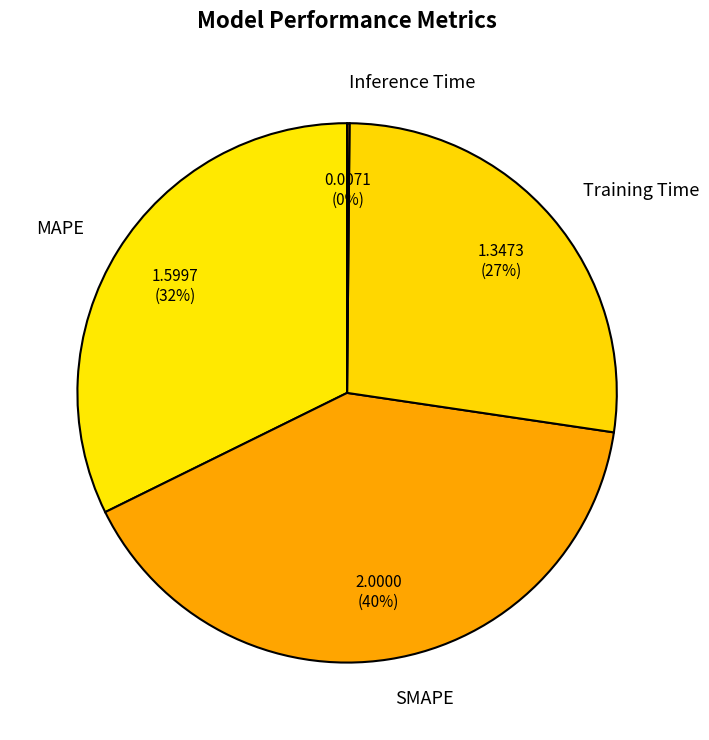

What is the largest slice in the pie chart?

SMAPE